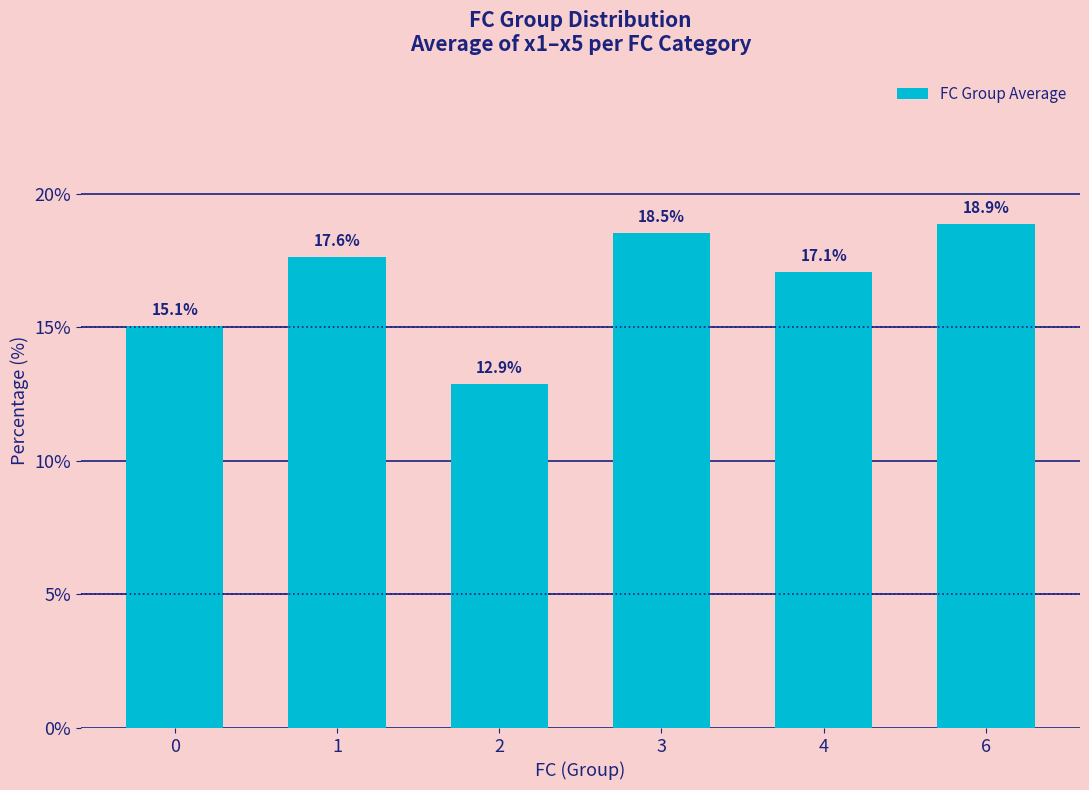

Where does the data first go above 17?

1